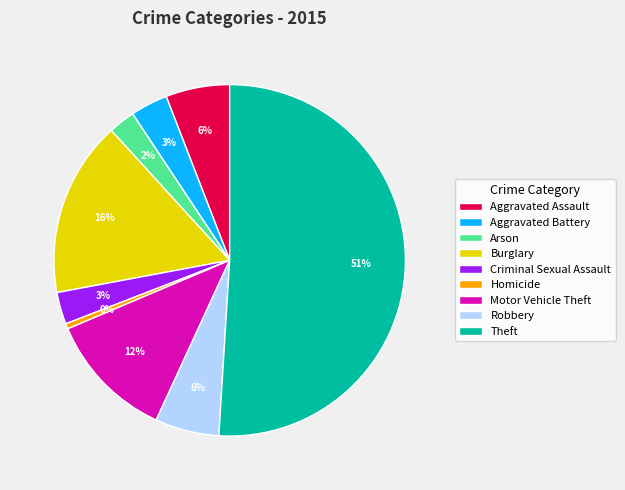

To the nearest percent, what is the difference between the Robbery and Criminal Sexual Assault slice percentages?

3%